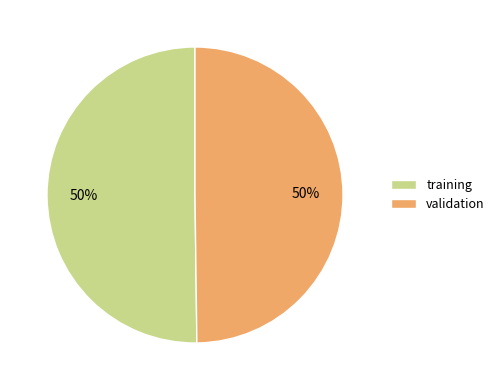

Combined, do validation and training account for over 50%?

Yes